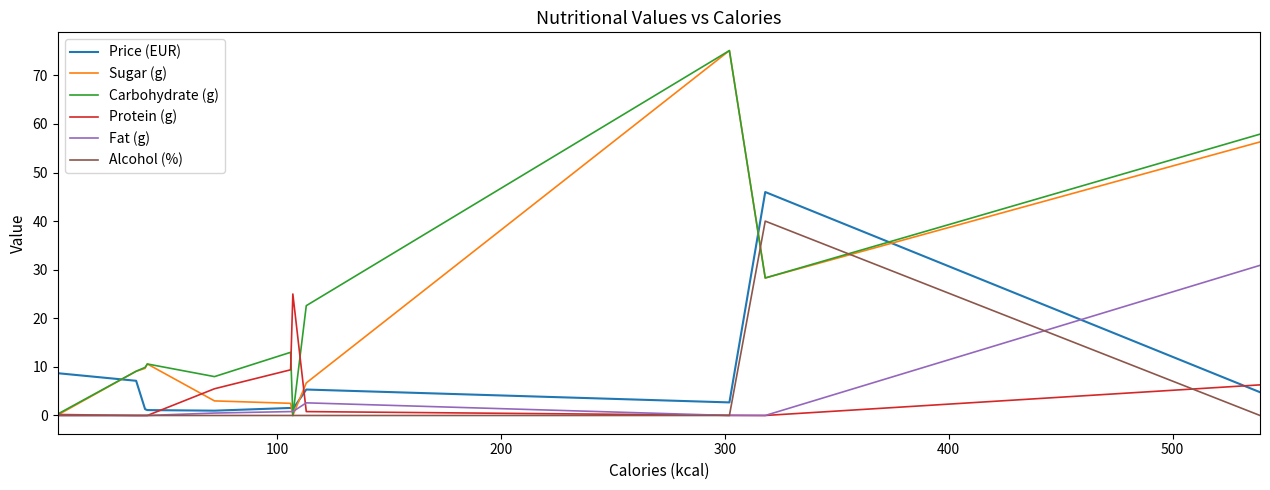

What is the highest value of the Protein (g) series?

25.0